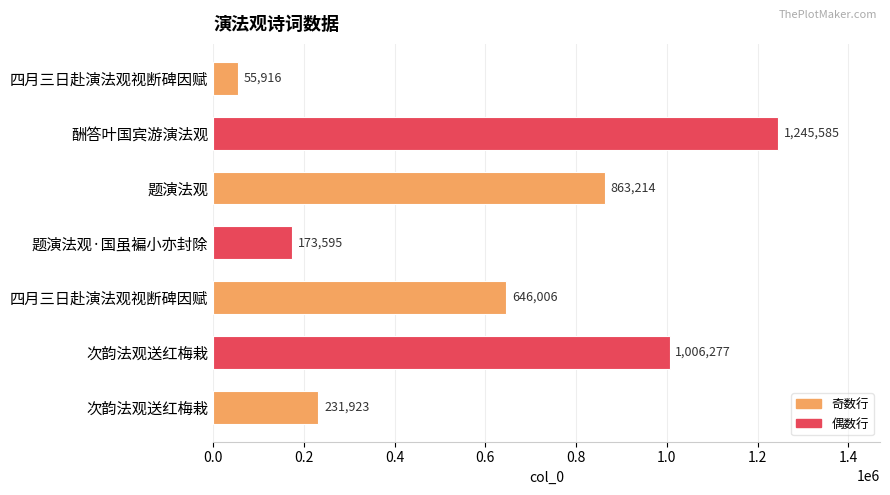

How many distinct data groups are displayed?

1